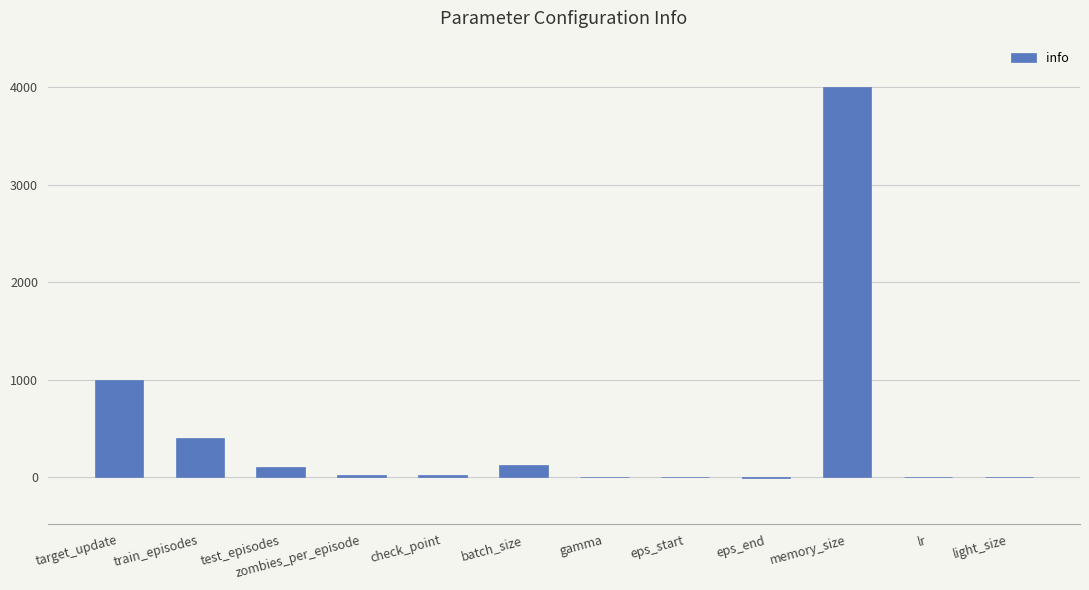

True or false: the data shows 128.0 at batch_size.

True